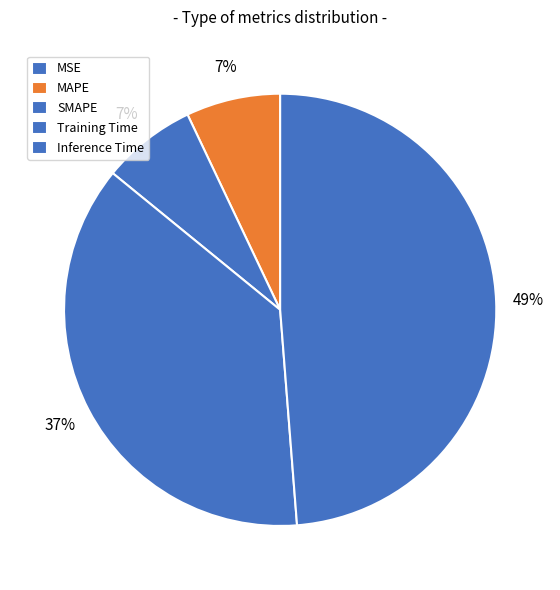

Is there any slice that represents more than half of the pie?

No